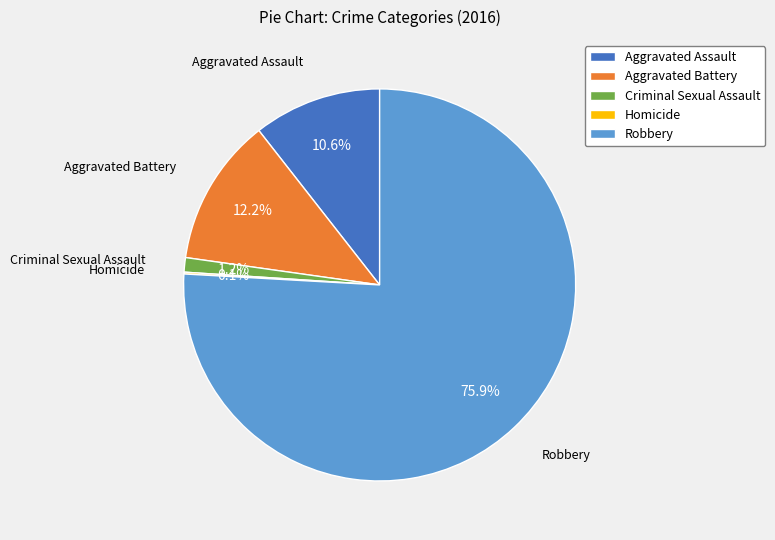

Approximately how many times larger is the value at Aggravated Assault compared to Robbery?

0.1